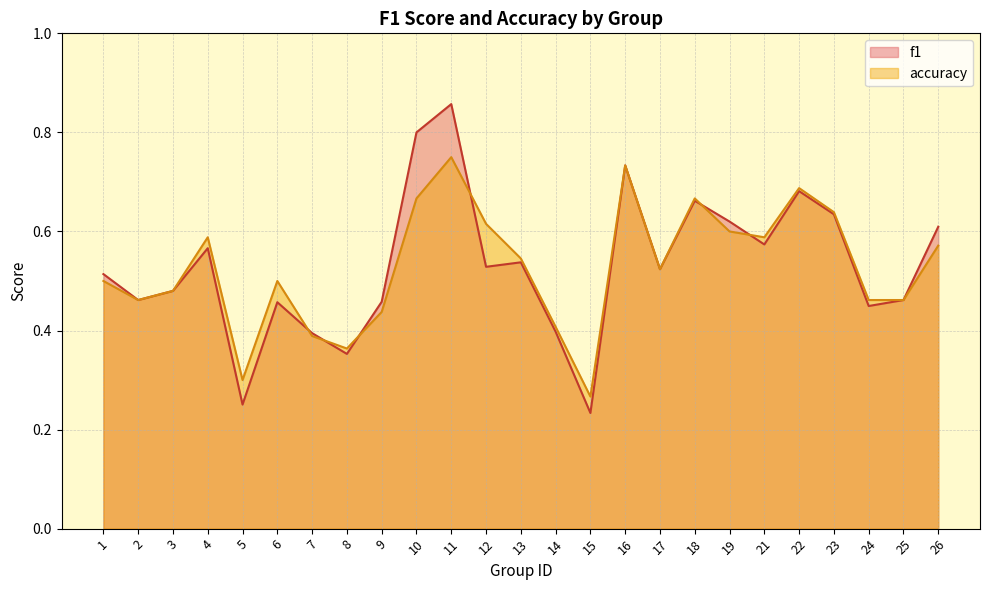

After their last crossing, which series has the higher values: f1 or accuracy?

accuracy